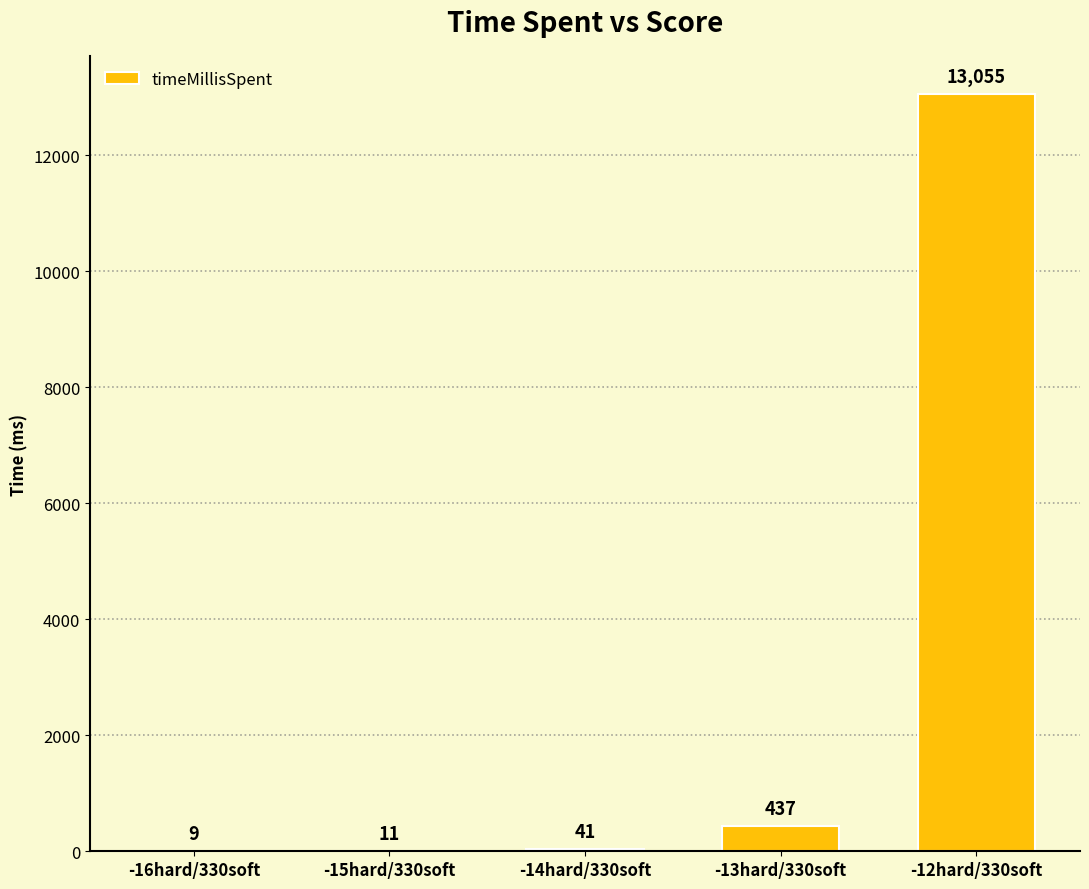

Reading left to right, what are all the values shown in this chart?

-16hard/330soft=9	-15hard/330soft=11	-14hard/330soft=41	-13hard/330soft=437	-12hard/330soft=13055